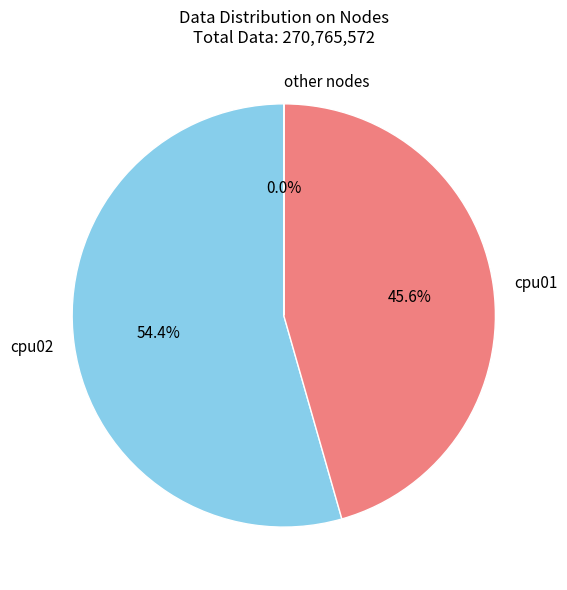

Does cpu02 represent more than half of the total?

Yes